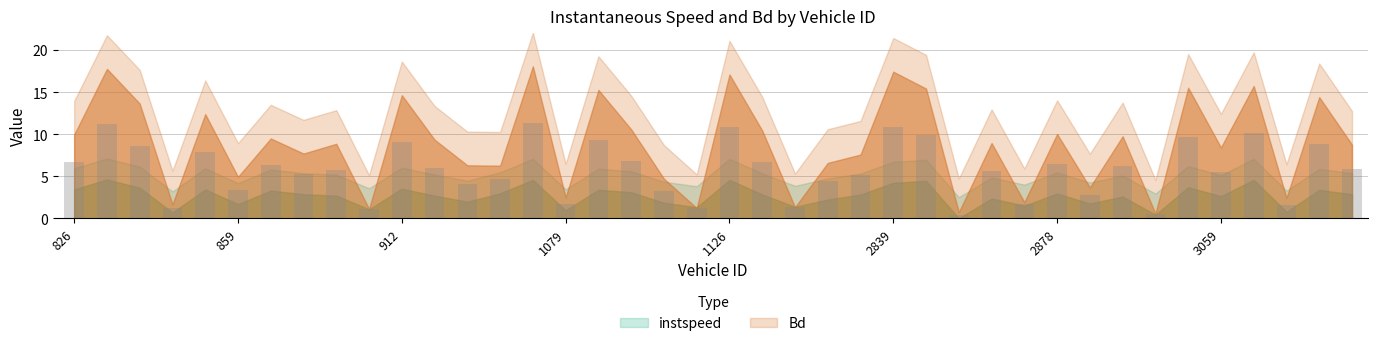

What is the greatest value displayed?

11.3